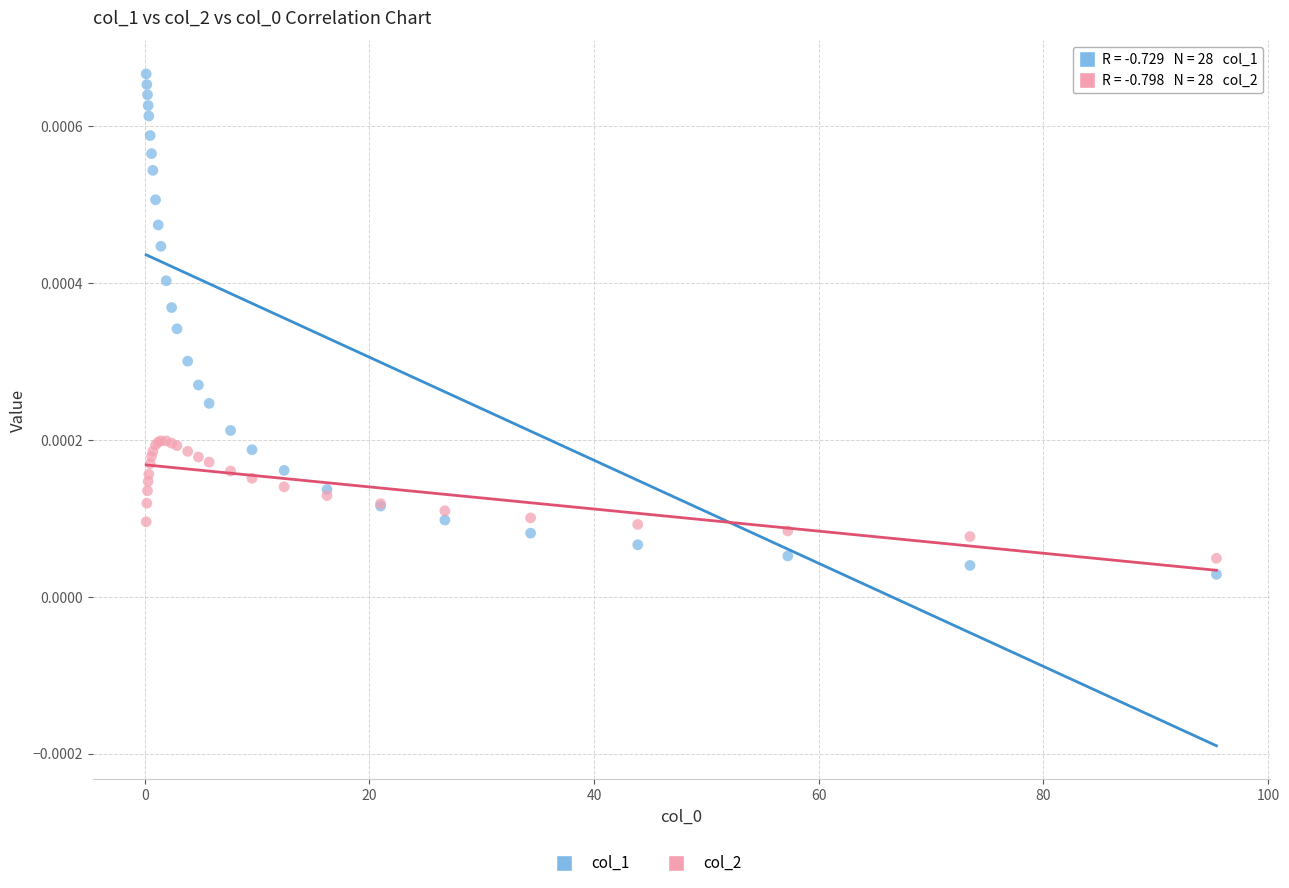

Which series reaches the minimum Y coordinate?

col_1